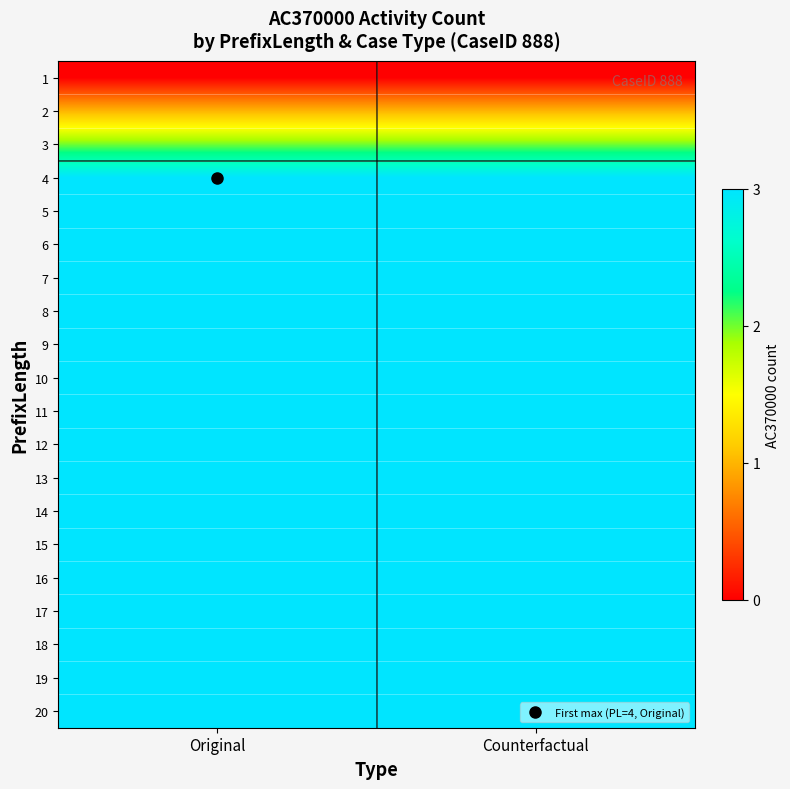

Between Counterfactual and Original, which is larger?

Counterfactual